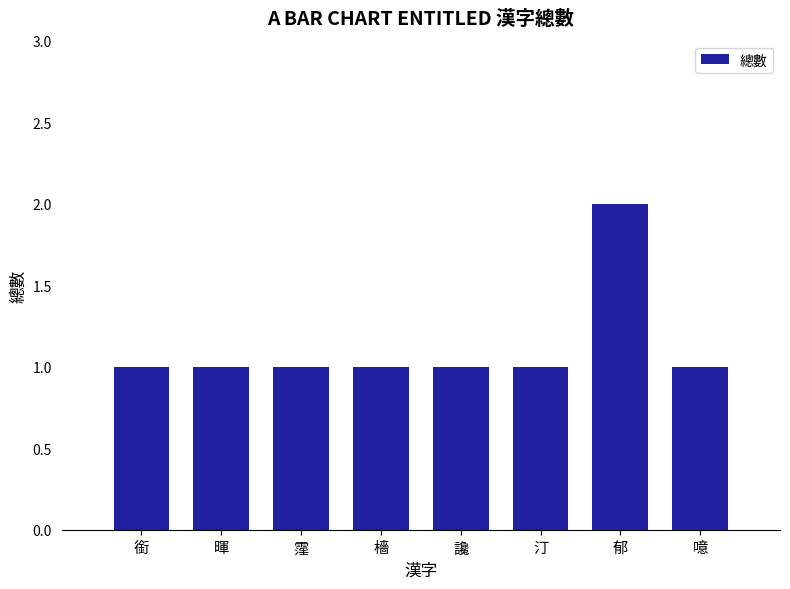

What is the maximum value shown in the chart?

2